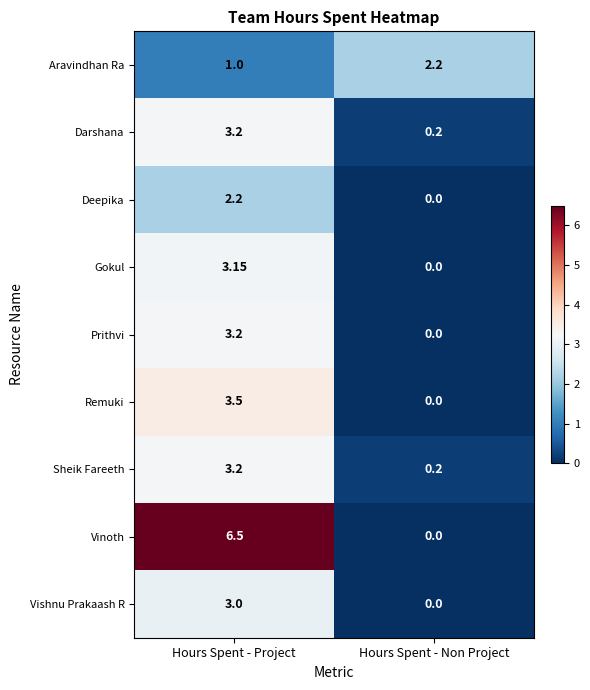

Where is Aravindhan Ra nearest to the value 1?

Hours Spent - Project